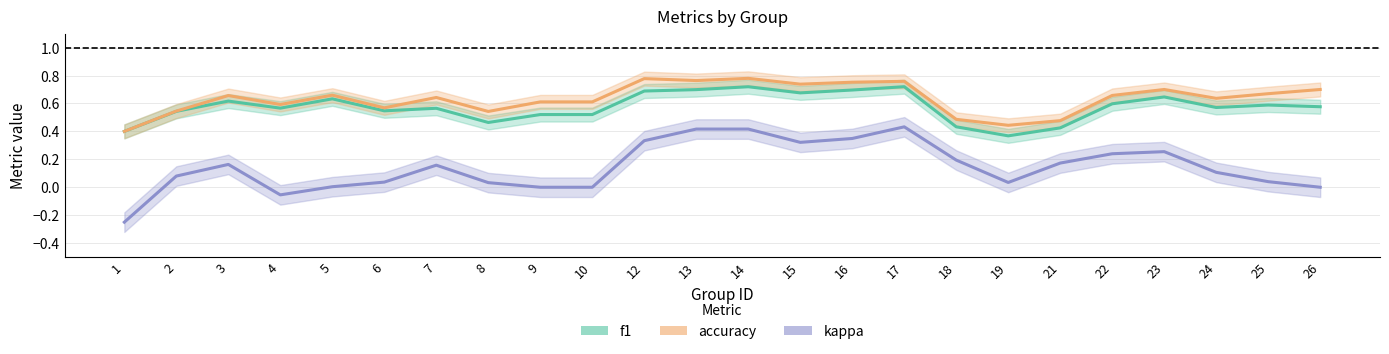

At which category is the sum across all series the highest?

14